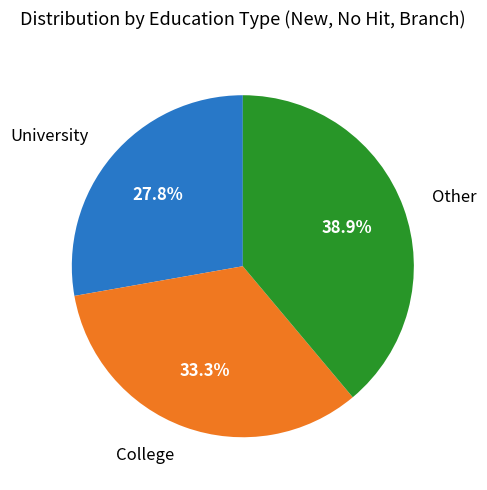

Is there a majority slice in this chart?

No